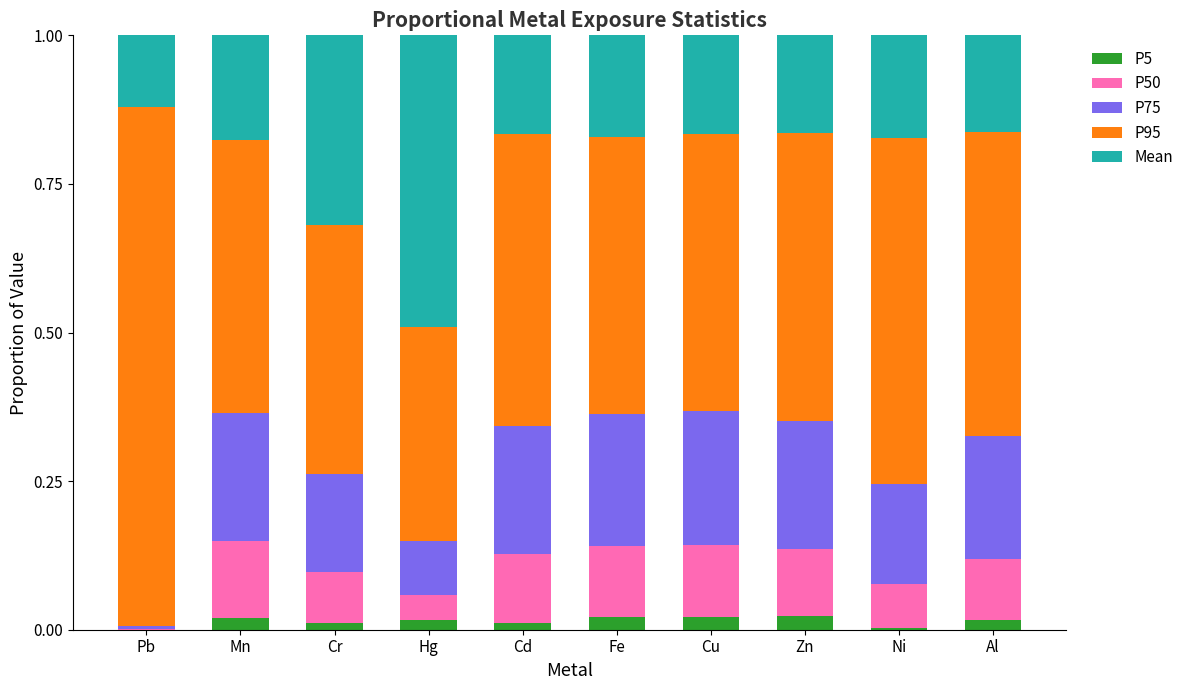

The value of P5 at Pb is 0.0. True or false?

True